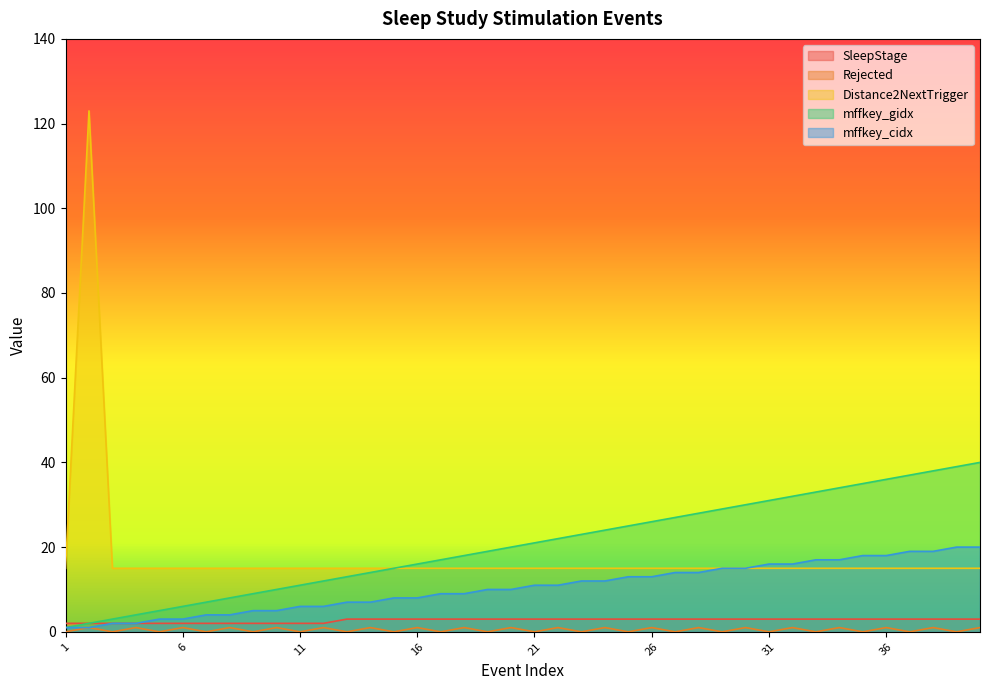

Which series changed the most between 14 and 35?

mffkey_gidx